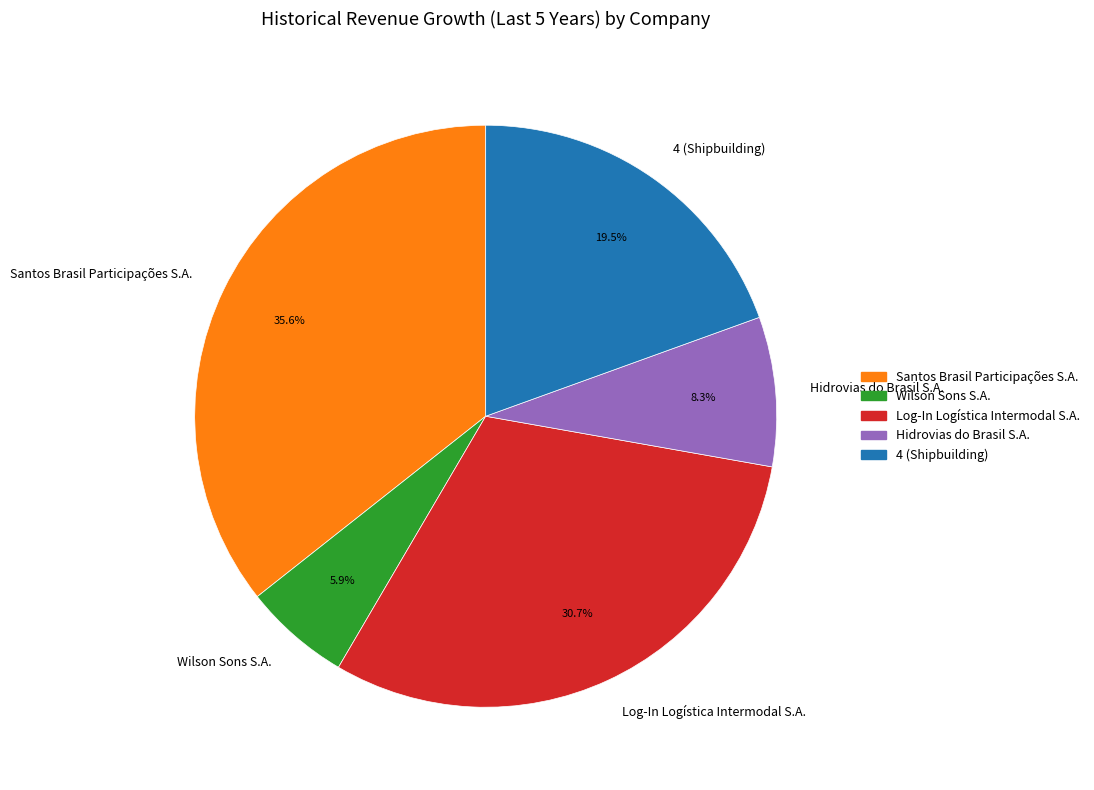

What percentage do Wilson Sons S.A. and Log-In Logística Intermodal S.A. together represent?

36.6%